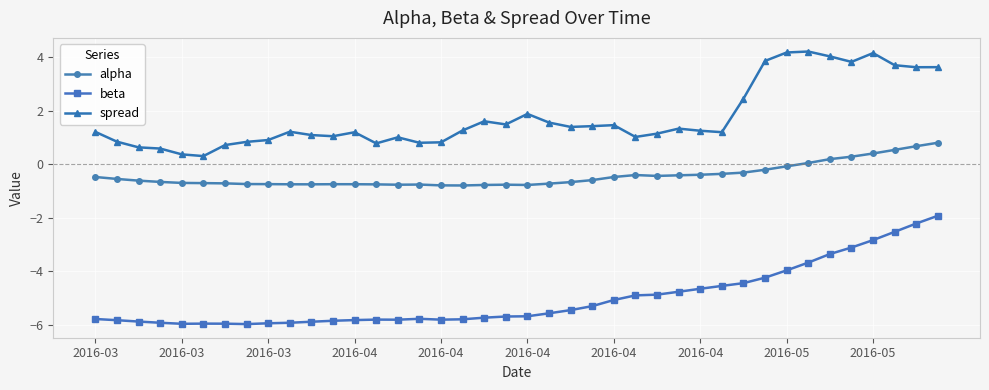

Which series has the largest total across all categories?

spread